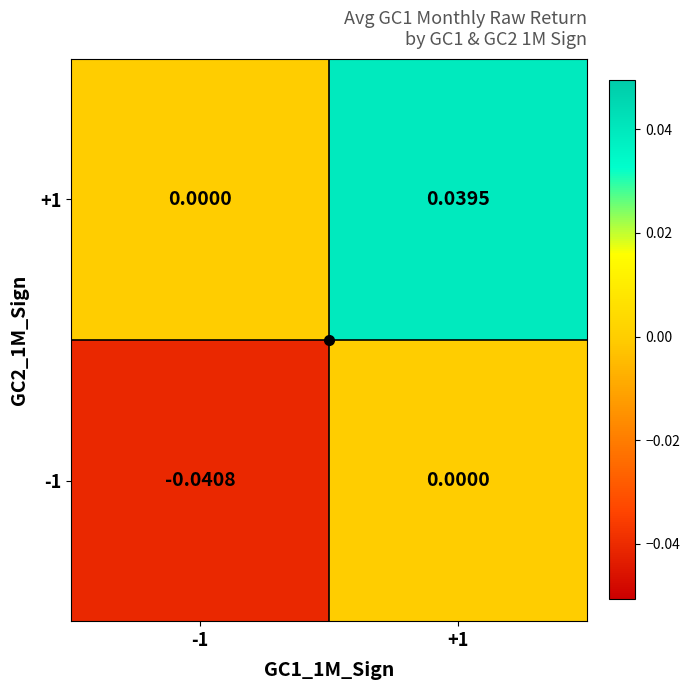

Is the value of -1 at -1 greater than the value of +1 at +1?

No